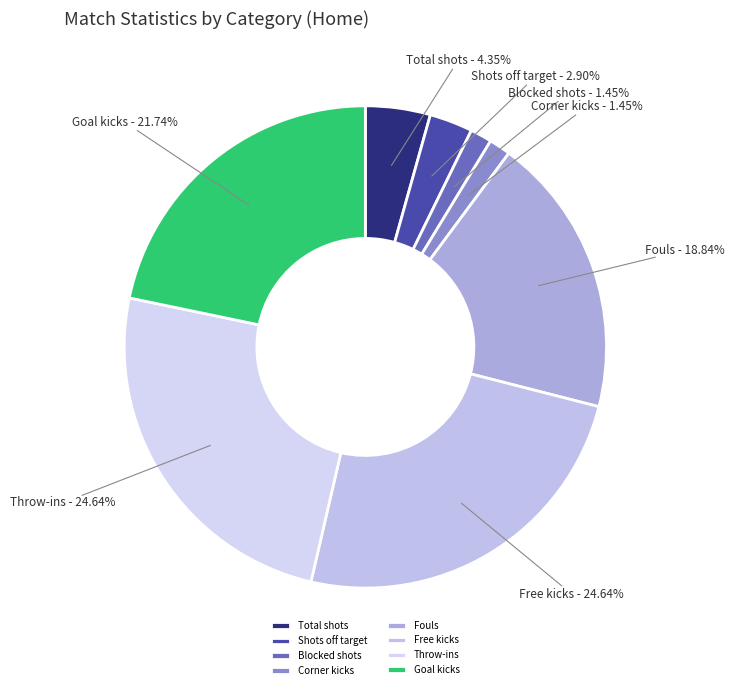

Does Shots off target account for over 50% of the chart?

No